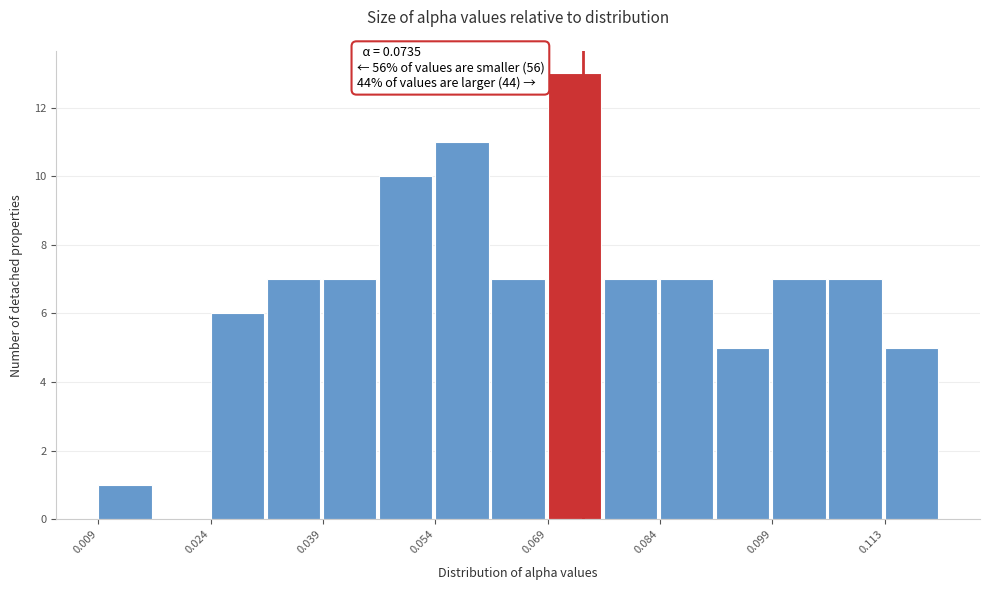

Around what value on the x-axis is the tallest bar? Give the approximate position of its centre, as read against the axis.

0.072